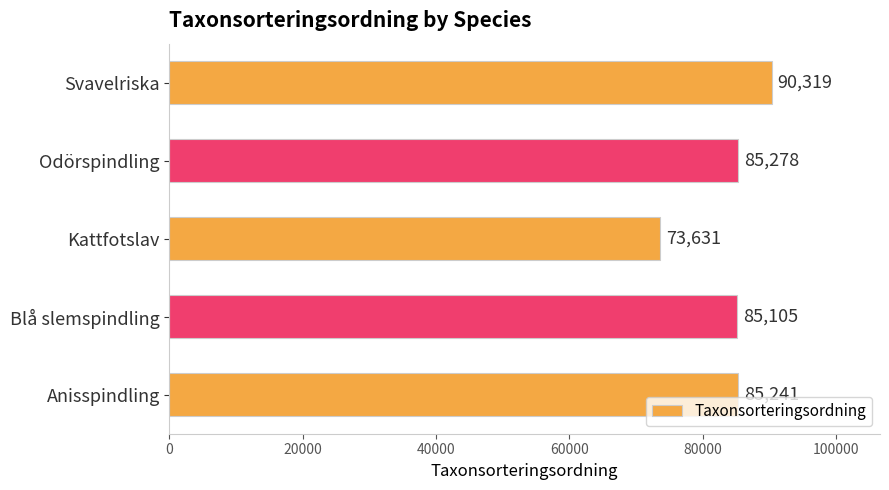

What is the average value?

83915